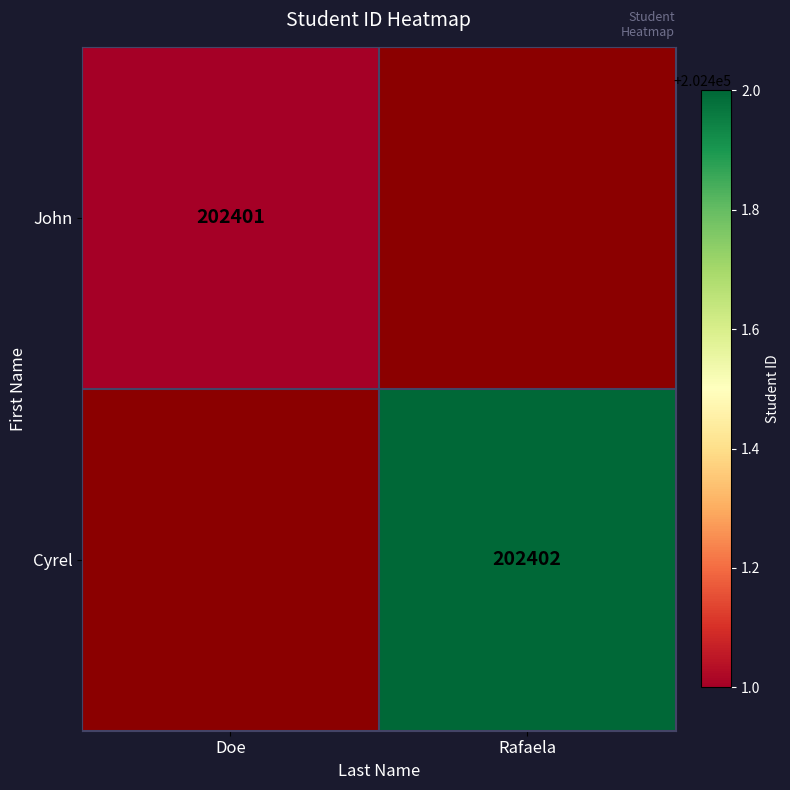

The John series shows 202401 at Doe. True or false?

True